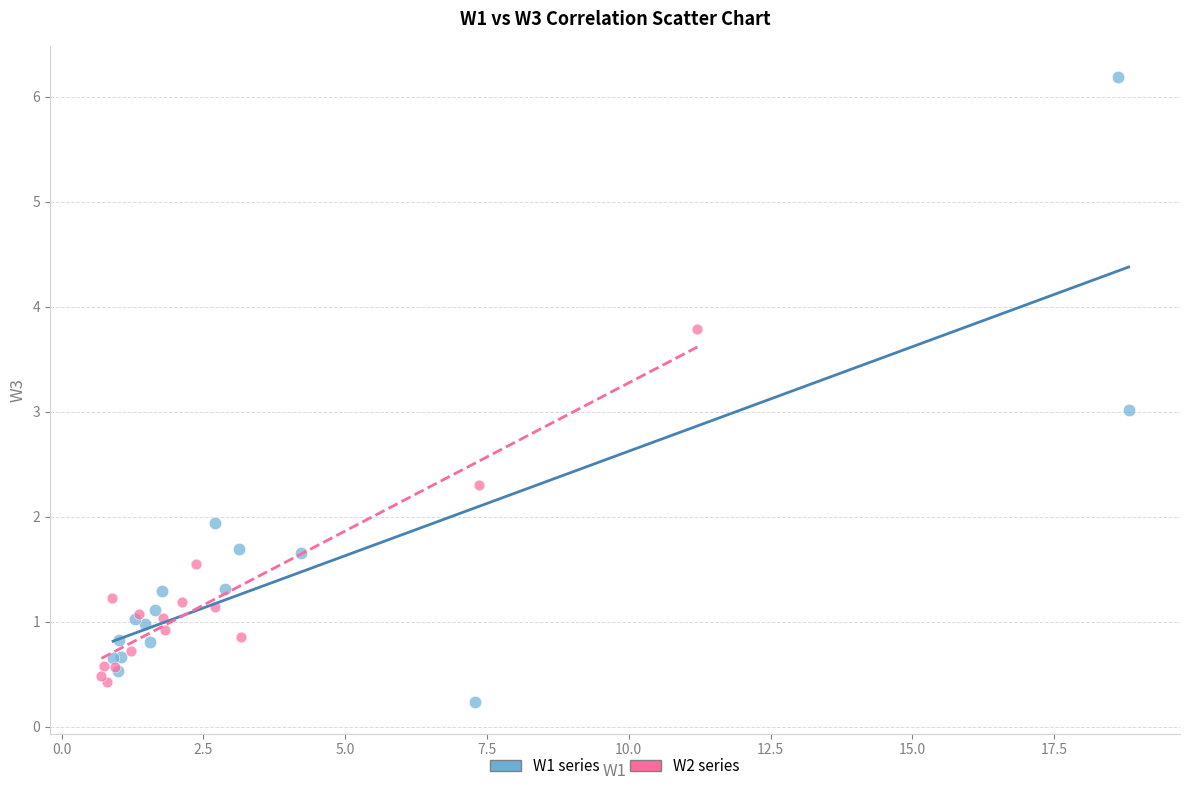

Which series contains the highest Y value?

W1 series